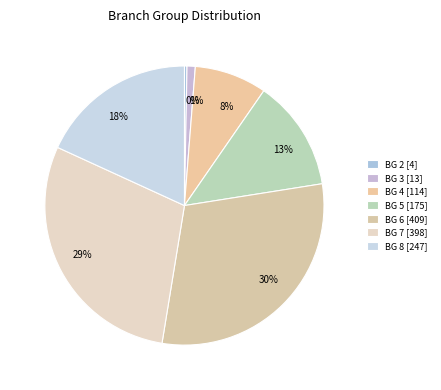

What is the total percentage of BG 2 and BG 4?

8.7%